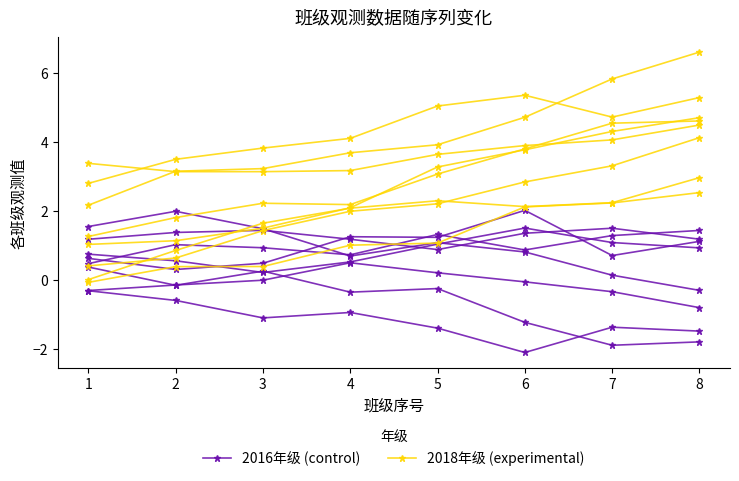

What is the value of the 2016年级 (control) point at the 1st from the left?

-0.3